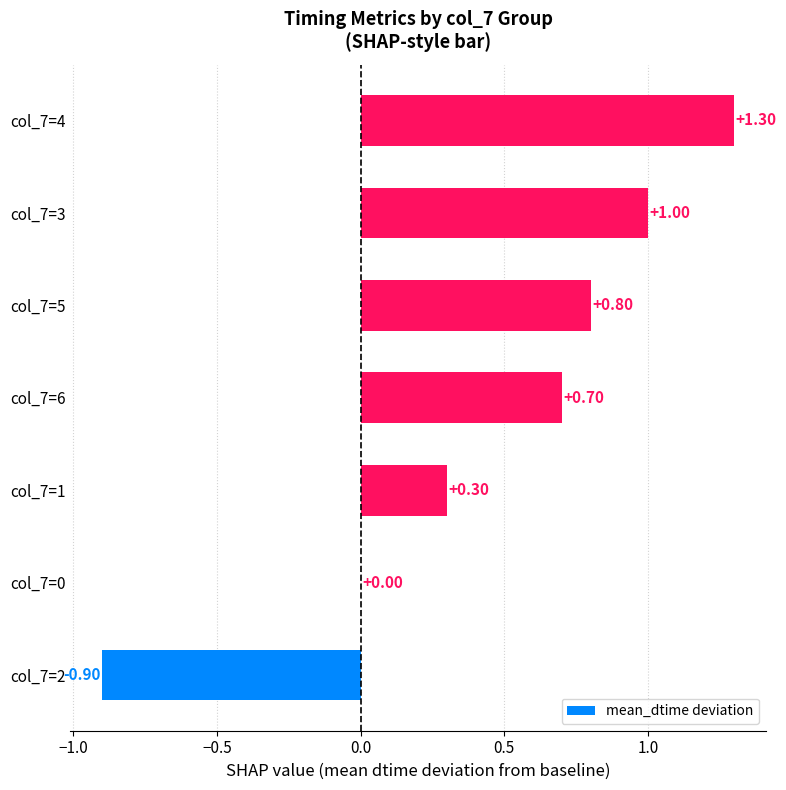

Count the number of data series in this chart.

1